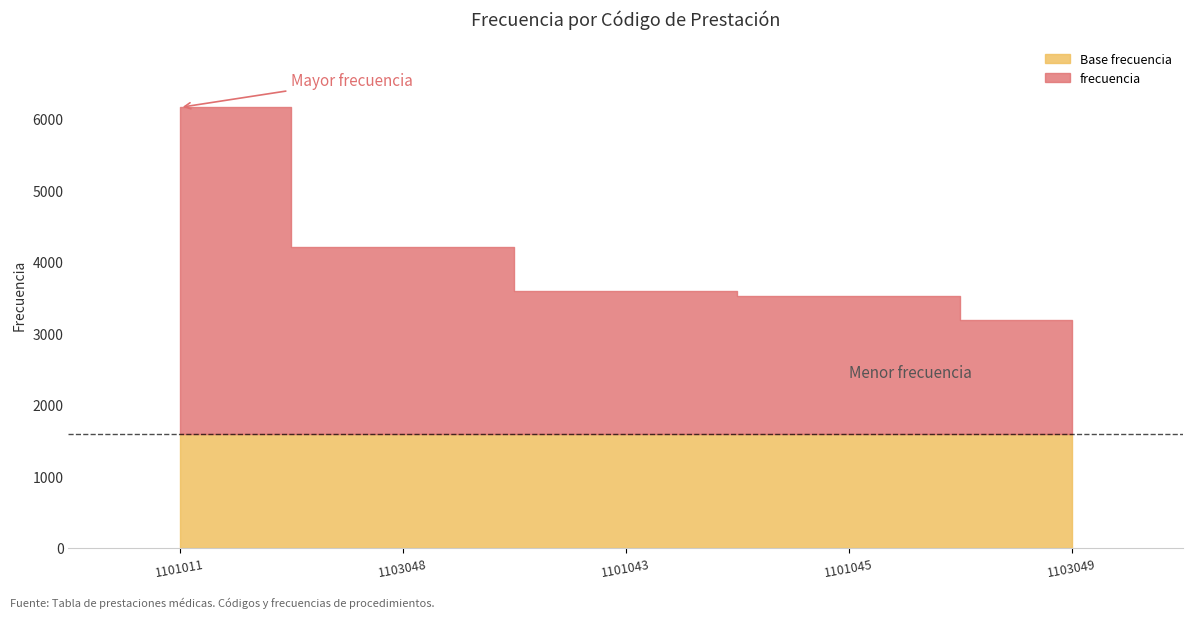

What is the difference between the values at 1103049 and 1101043?

398